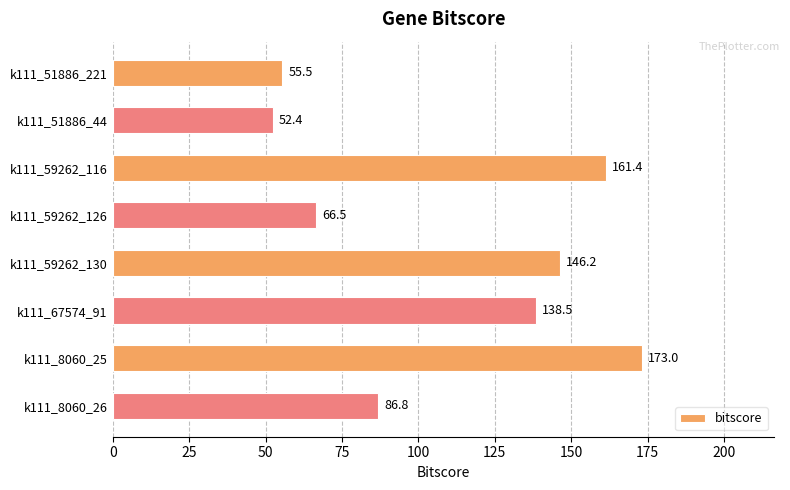

What is the average value?

110.0